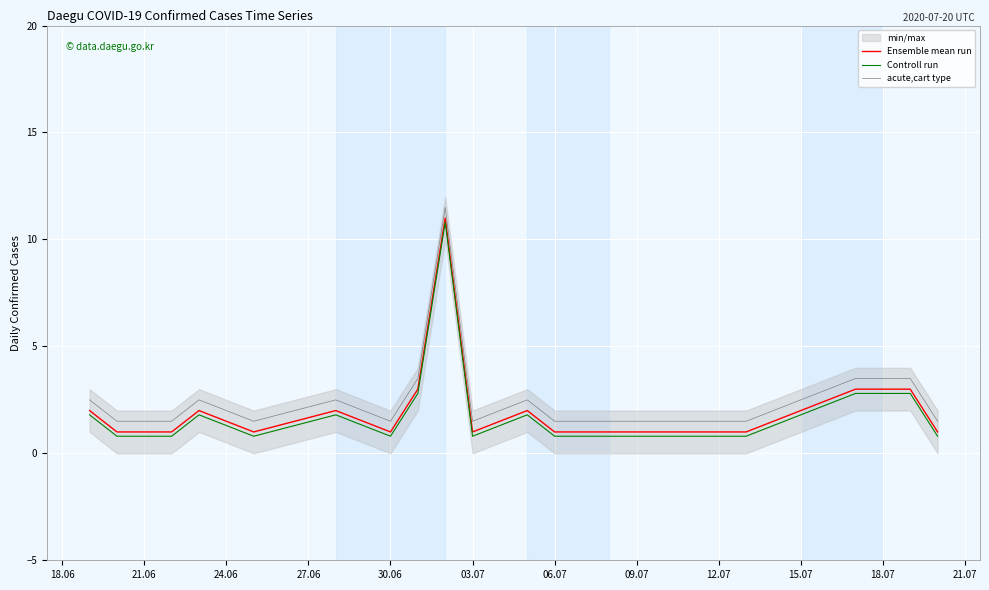

True or false: Controll run and acute,cart type intersect in this chart.

False